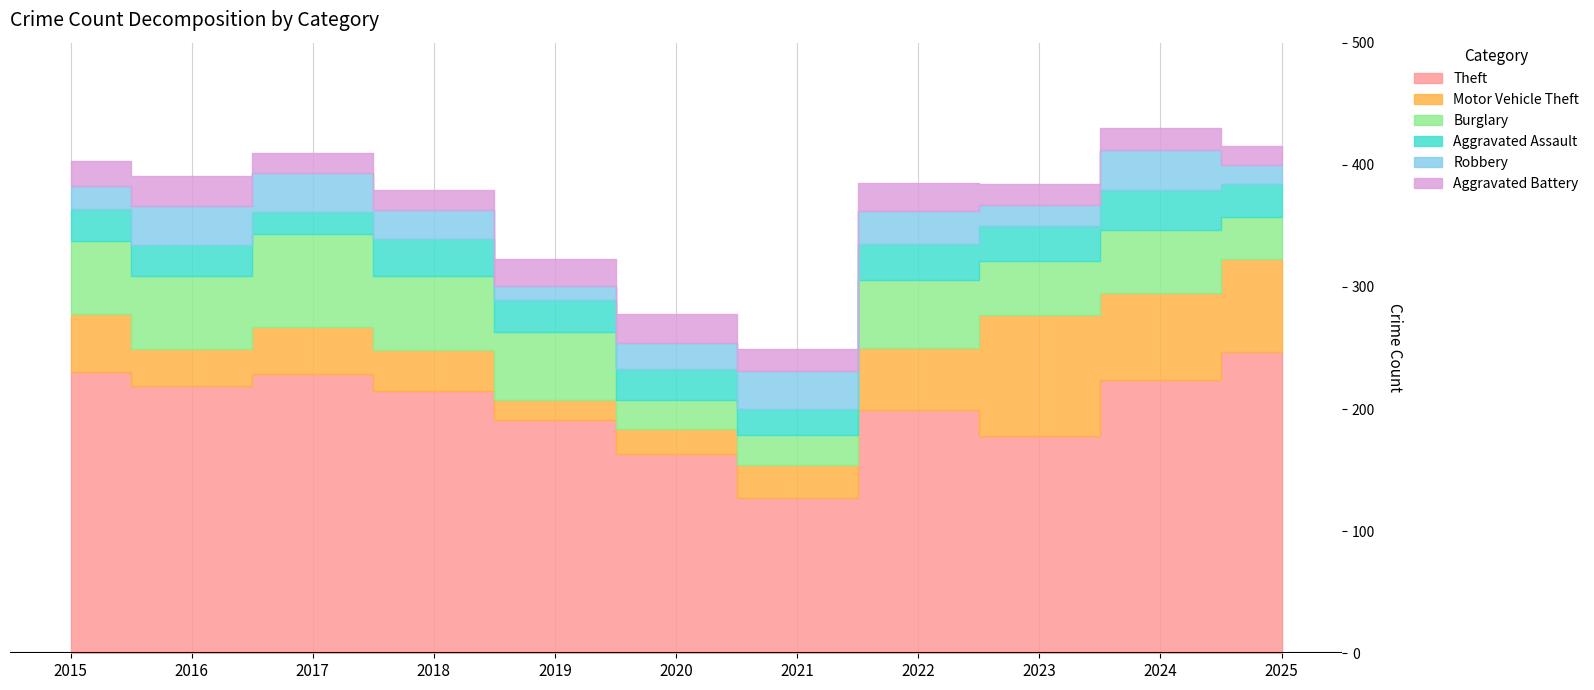

The value of Aggravated Battery at 2015 is 11. True or false?

False